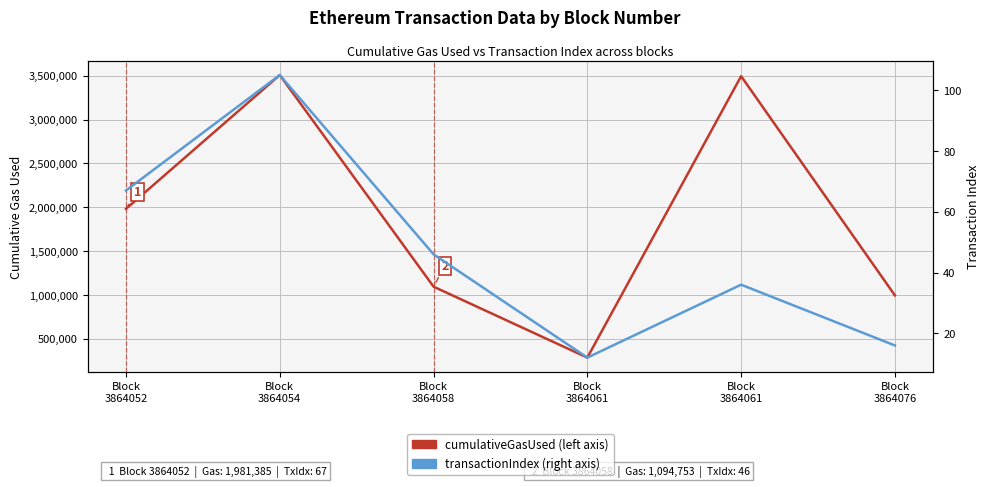

How many lines are shown in the chart?

2